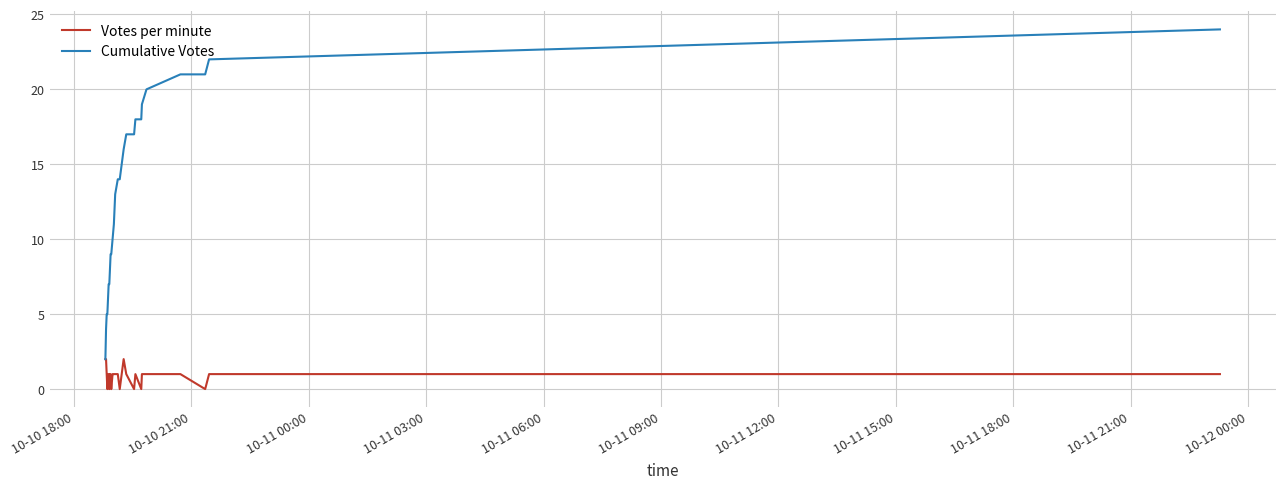

Rank the series by their maximum value, from highest to lowest.

Cumulative Votes, Votes per minute